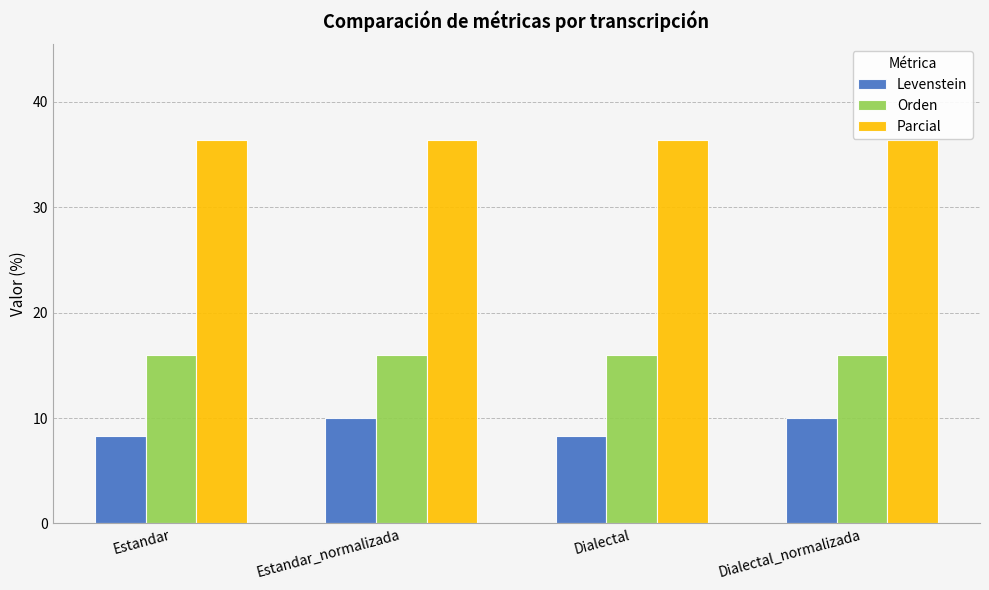

What is the lowest value of the Parcial series?

36.4